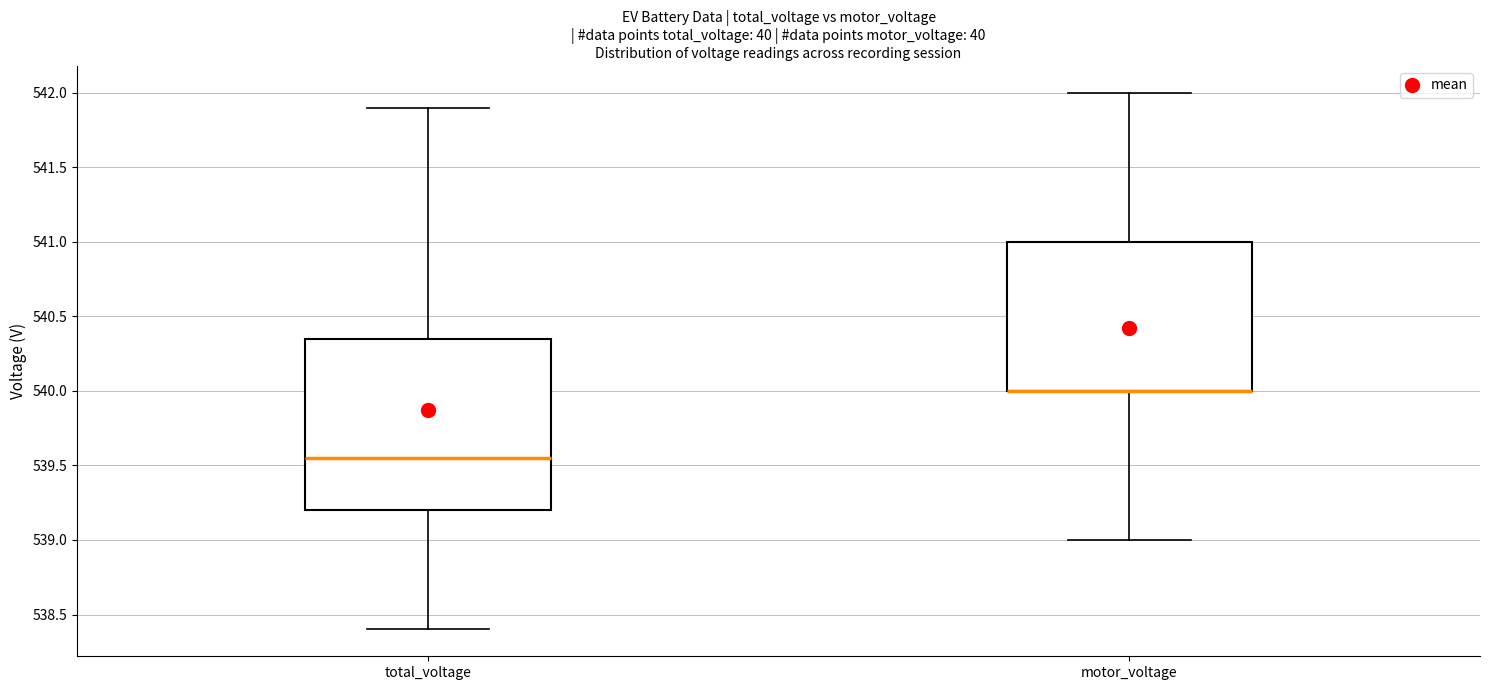

Where does the median line of the box for total_voltage sit on the y-axis? The values are not printed on the chart, so give them approximately, as read against the axis.

539.55